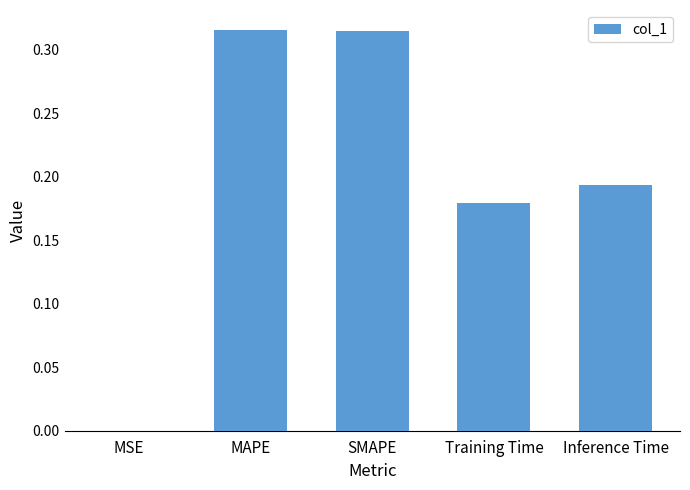

Which has a higher value, Inference Time or MSE?

Inference Time